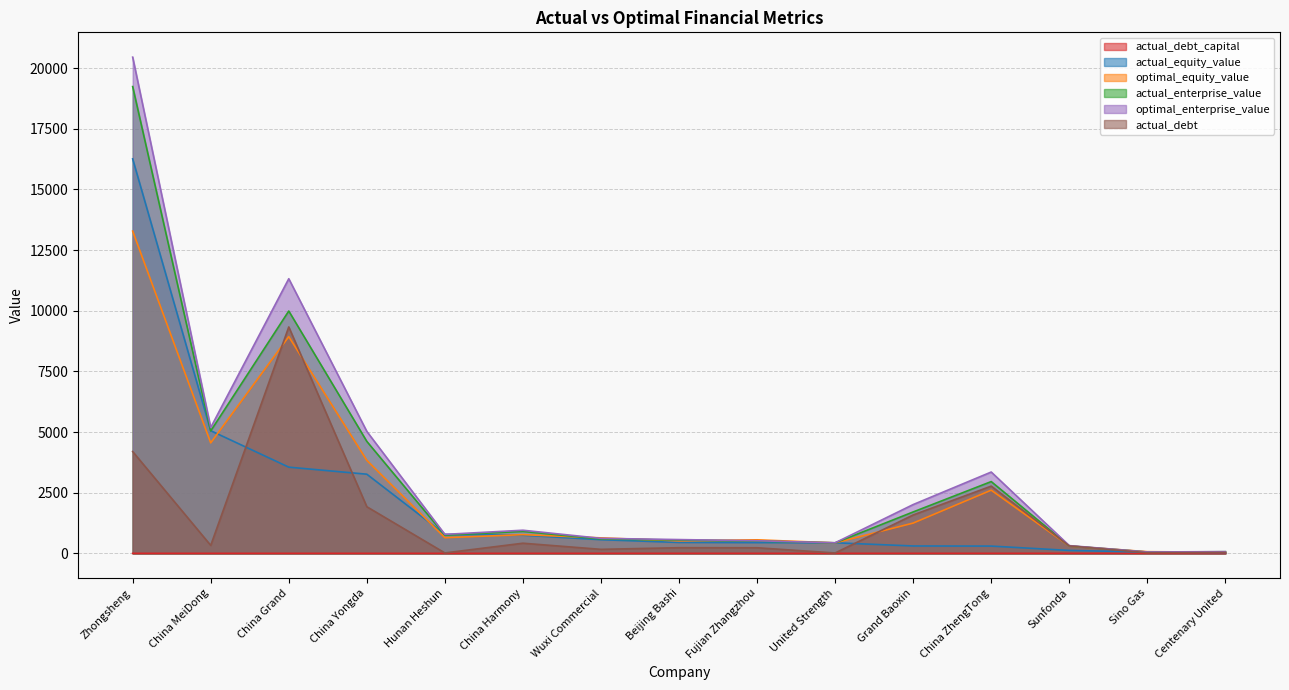

The value of optimal_equity_value at Zhongsheng is 13282.4. True or false?

True